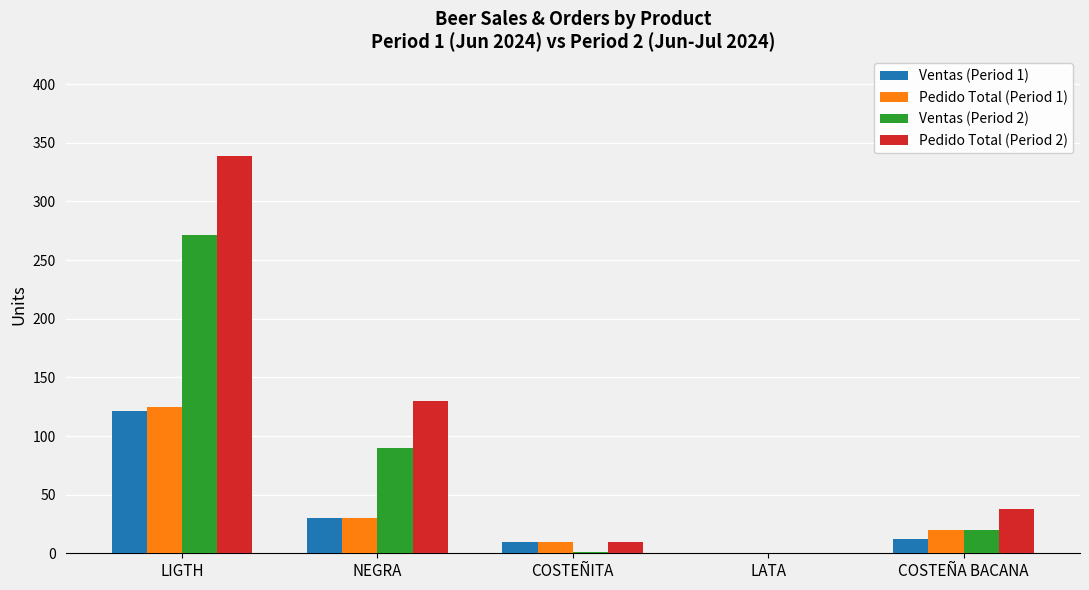

The Ventas (Period 1) series shows 30 at NEGRA. True or false?

True